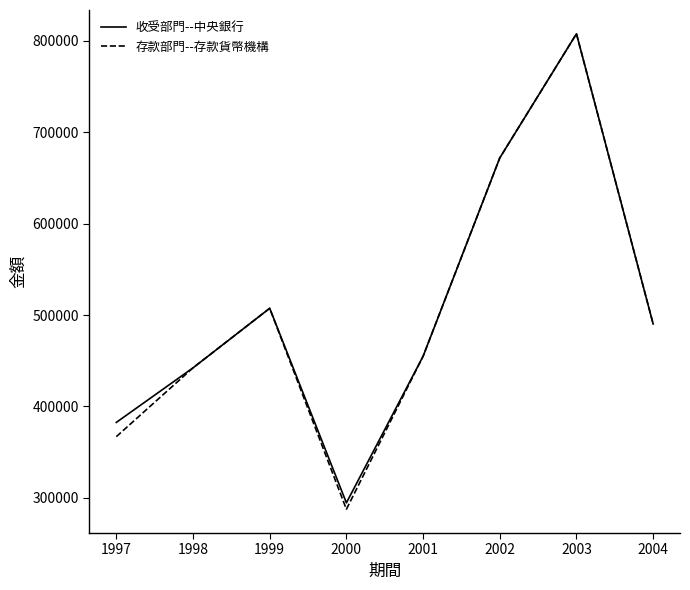

What is the greatest value displayed?

807892